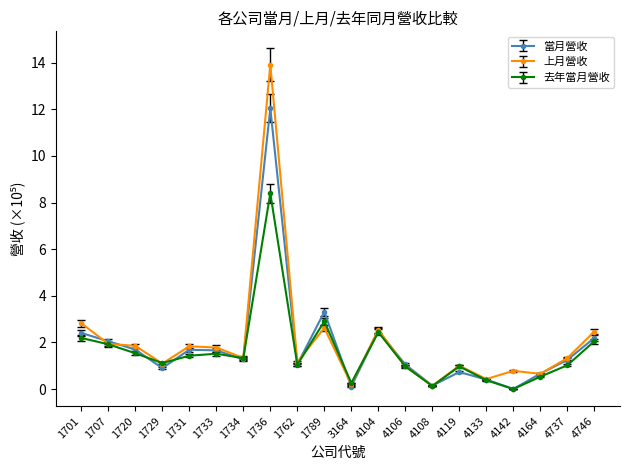

Which series has the largest range (max minus min)?

上月營收